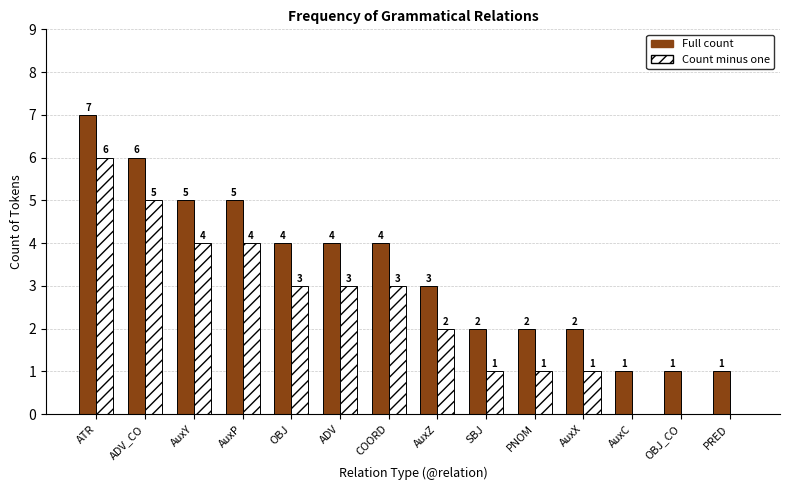

What are all the series names shown in the legend?

Full count, Count minus one